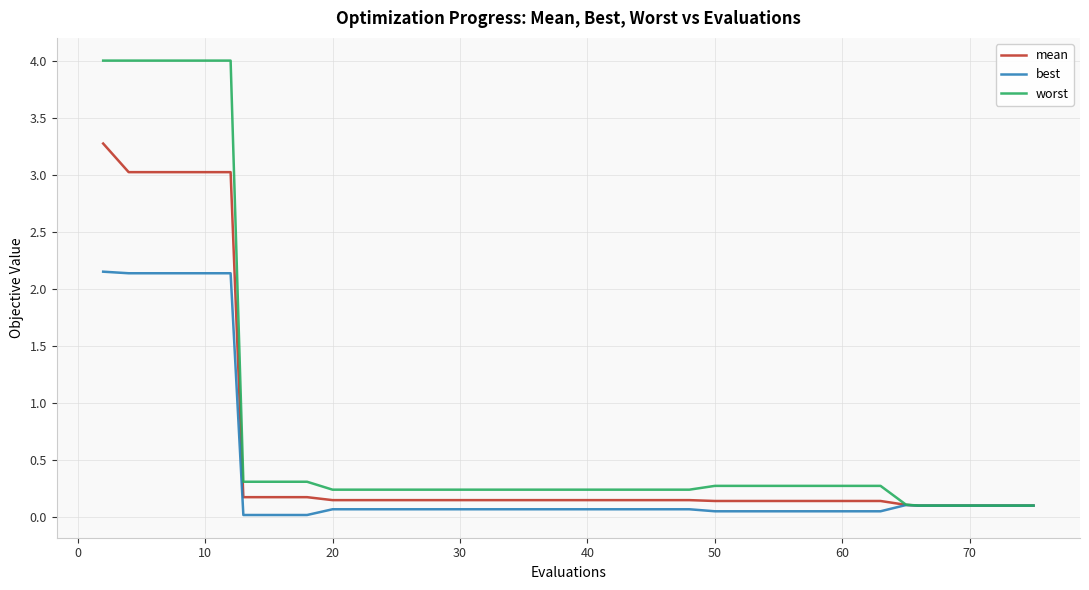

Rank the series by their average value, from lowest to highest.

best, mean, worst